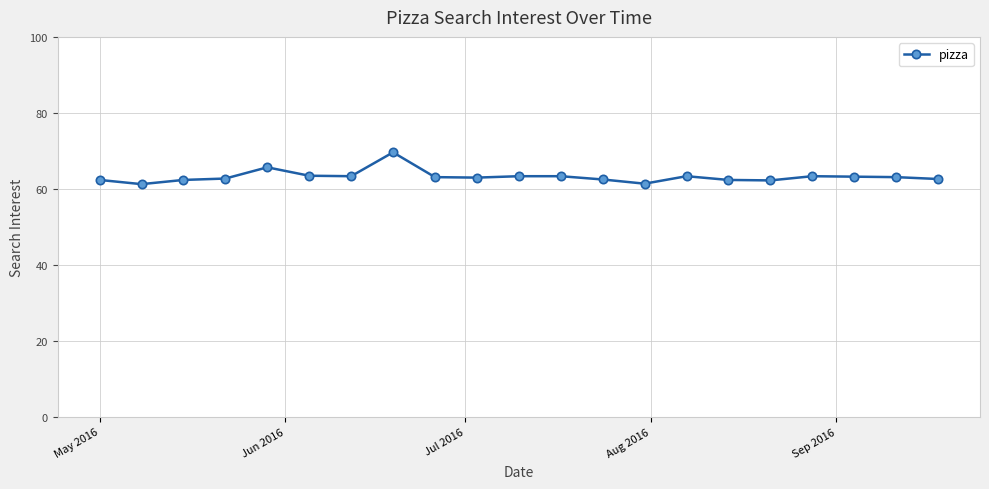

What is the value of the 14th point from the left?

61.4